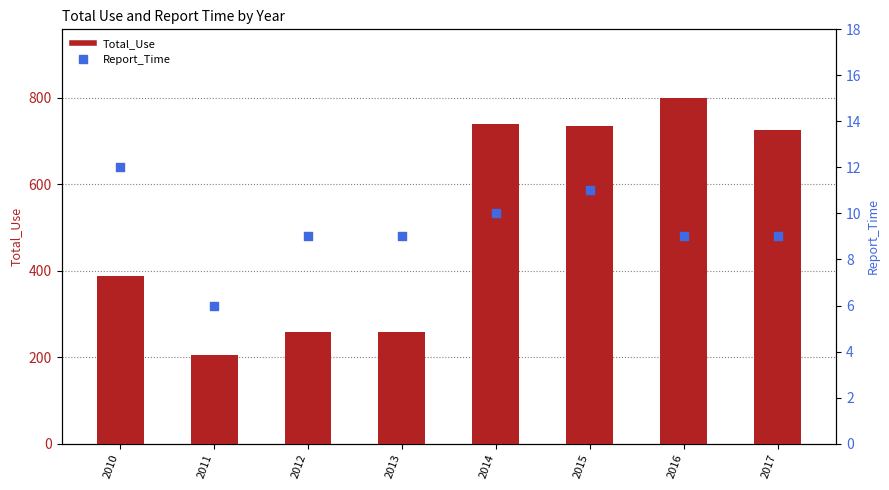

Which series contains the lowest Y value?

Report_Time